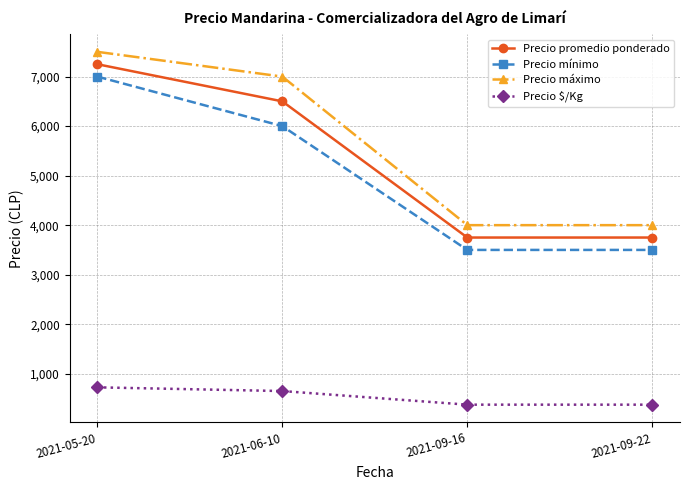

Reading left to right, transcribe all the data shown in this chart.

Precio promedio ponderado: 7250	6500	3750	3750
Precio mínimo: 7000	6000	3500	3500
Precio máximo: 7500	7000	4000	4000
Precio $/Kg: 725	650	375	375